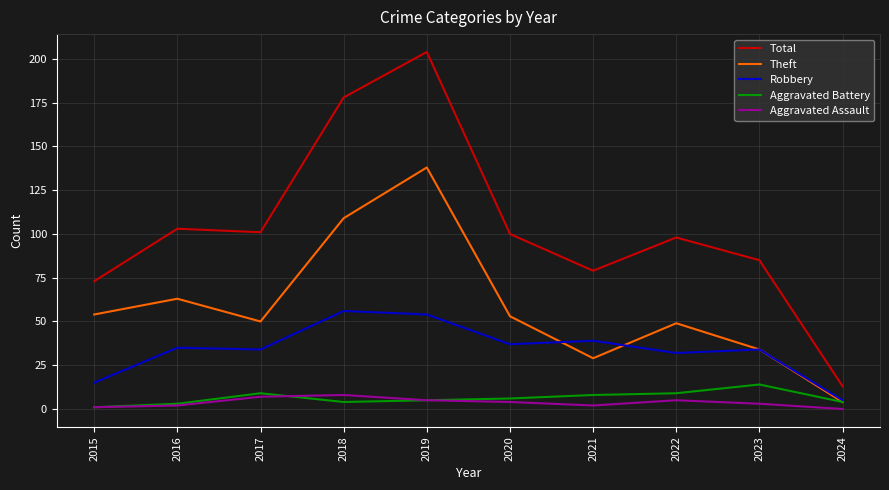

How many series are shown in this chart?

5